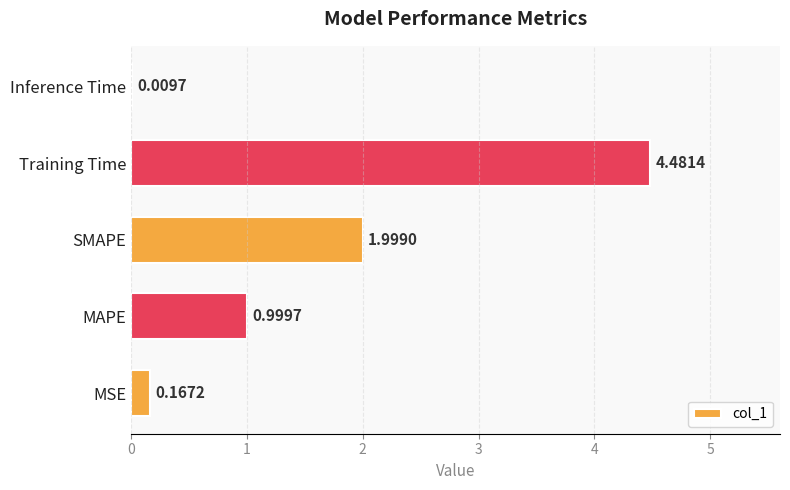

Does the chart contain stacked bars?

No